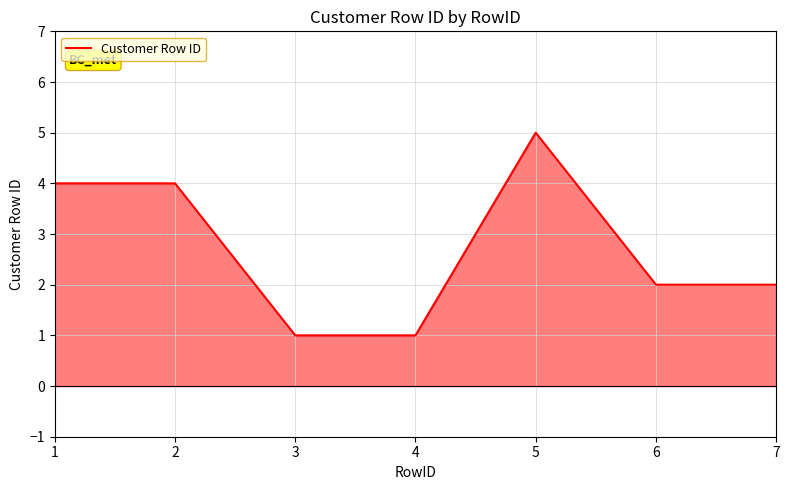

What is the change in value from 3 to 7?

+1